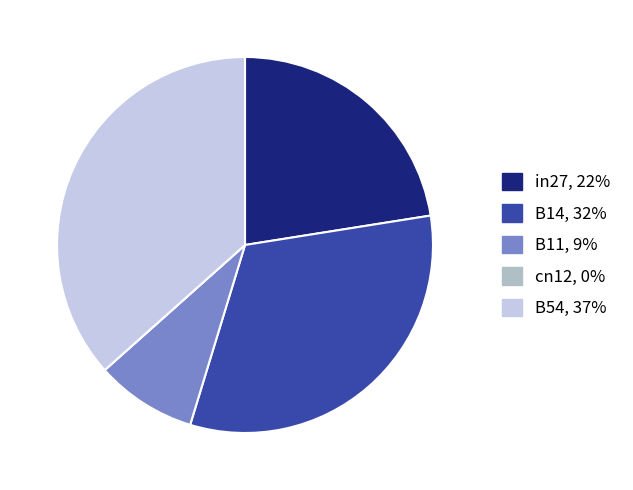

Is in27 the majority of the pie?

No